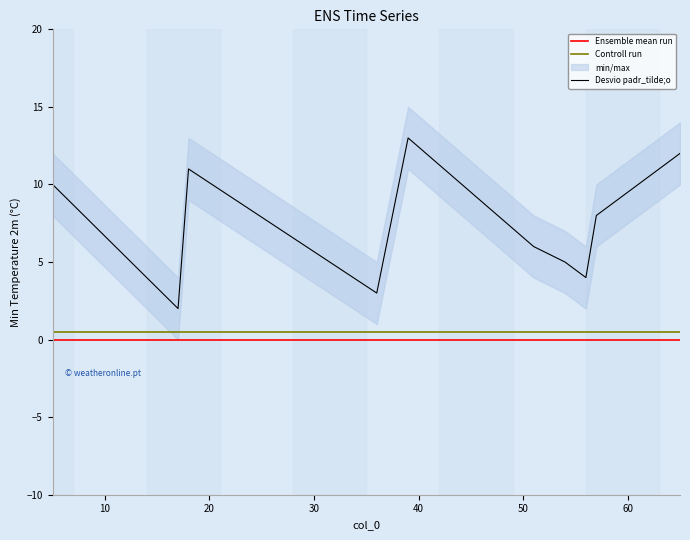

What is the sum of all values?

90